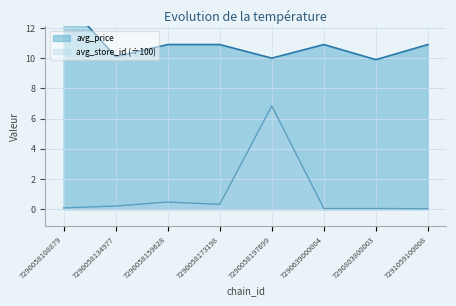

Reading right to left, extract all data points from this chart.

avg_price: 7291059100008=10.9	7290803800003=9.9	7290639000004=10.9	7290058197699=10.0	7290058173198=10.9	7290058159628=10.9	7290058134977=10.1	7290058108879=13.9
avg_store_id: 7291059100008=0.0	7290803800003=0.1	7290639000004=0.1	7290058197699=6.8	7290058173198=0.3	7290058159628=0.5	7290058134977=0.2	7290058108879=0.1